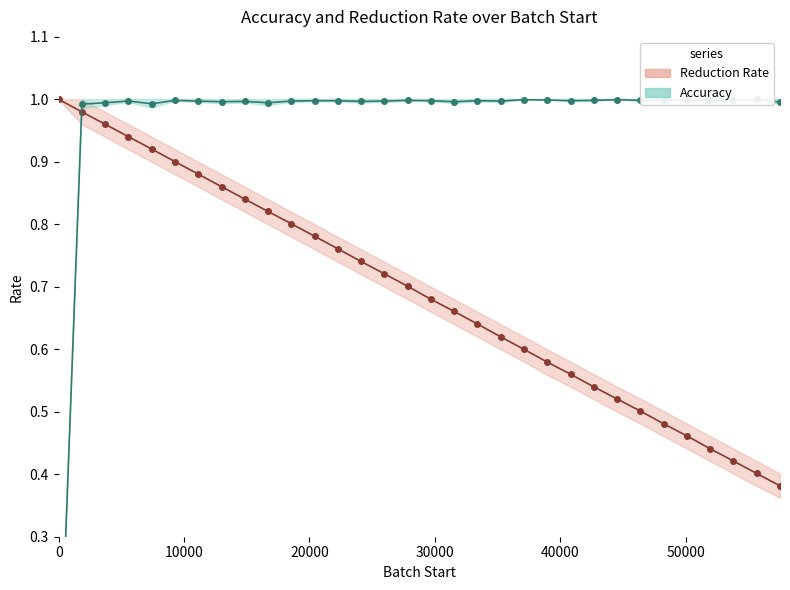

Is the value of Accuracy at 11 greater than the value of Reduction Rate at 50000?

Yes